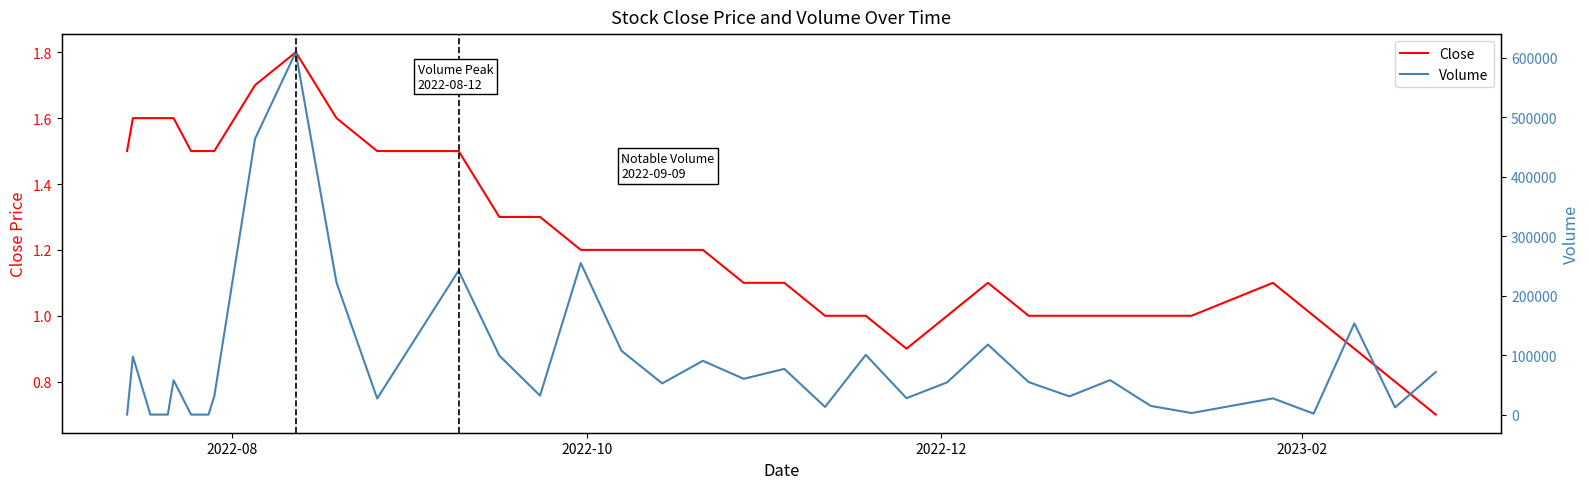

What is the maximum value for Close?

1.8